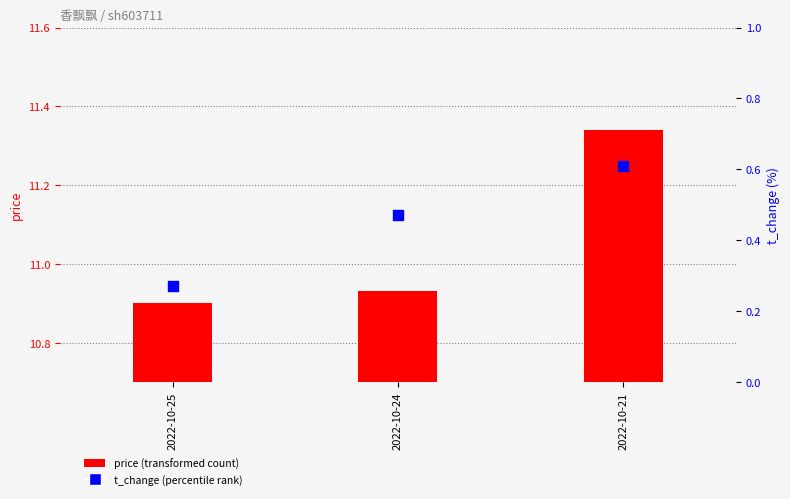

Which series reaches the maximum Y coordinate?

price